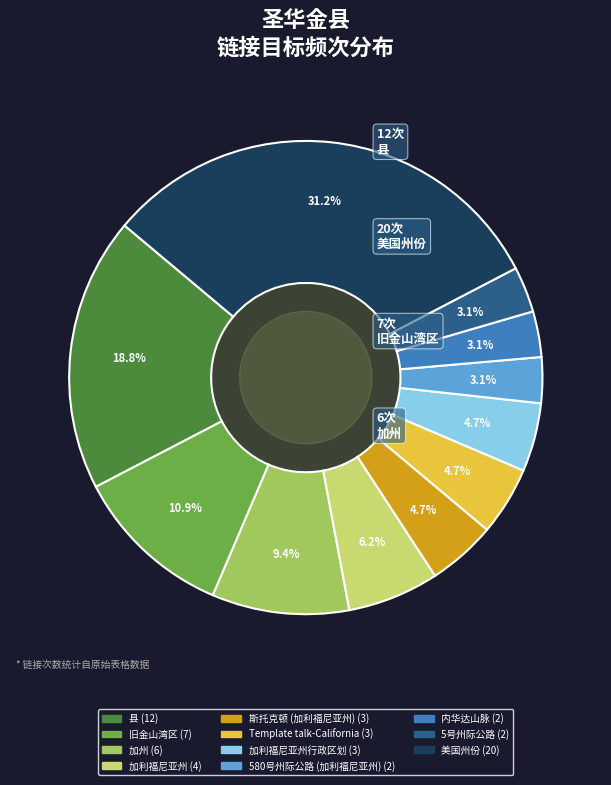

Is there any slice that represents more than half of the pie?

No